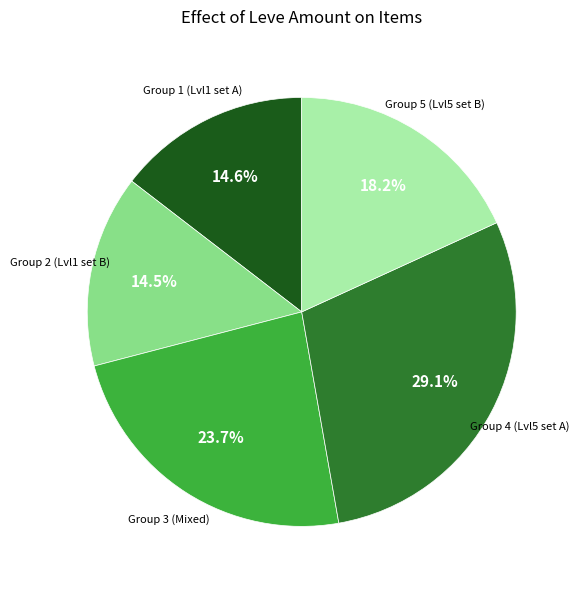

Is there a majority slice in this chart?

No